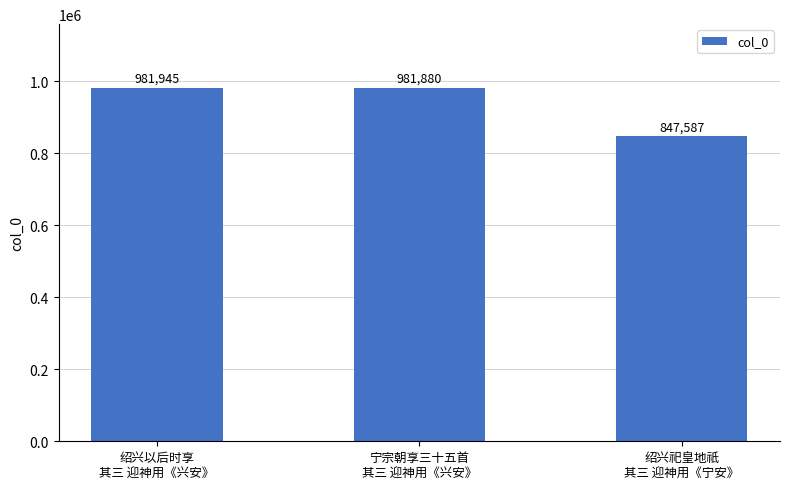

Reading left to right, what are all the values shown in this chart?

981945	981880	847587